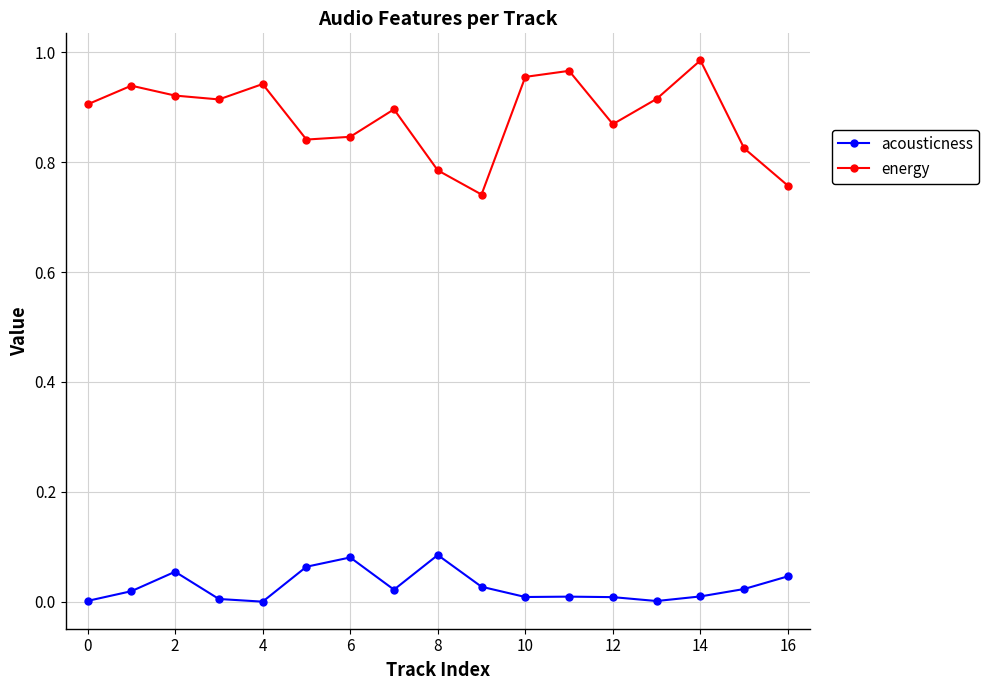

Rank the series by their average value, from highest to lowest.

energy, acousticness